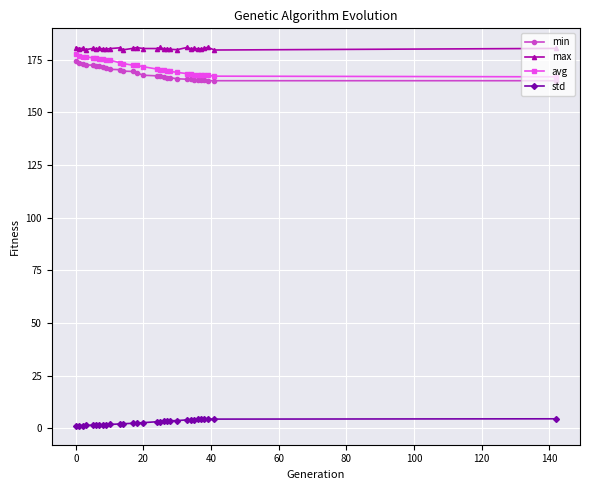

What is the value of the min point at the 1st from the left?

174.3